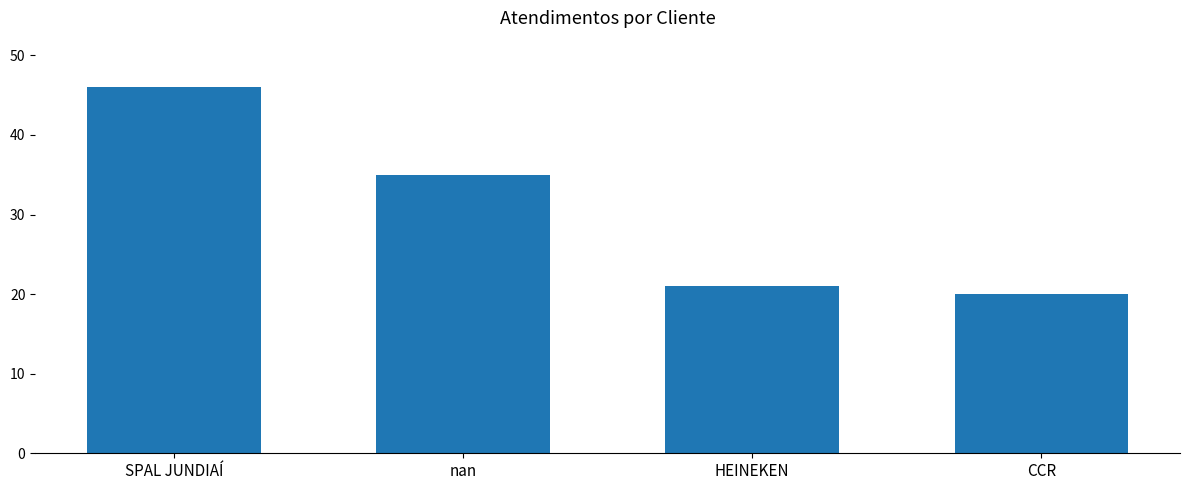

Reading left to right, list all the values displayed in this chart.

46	35	21	20